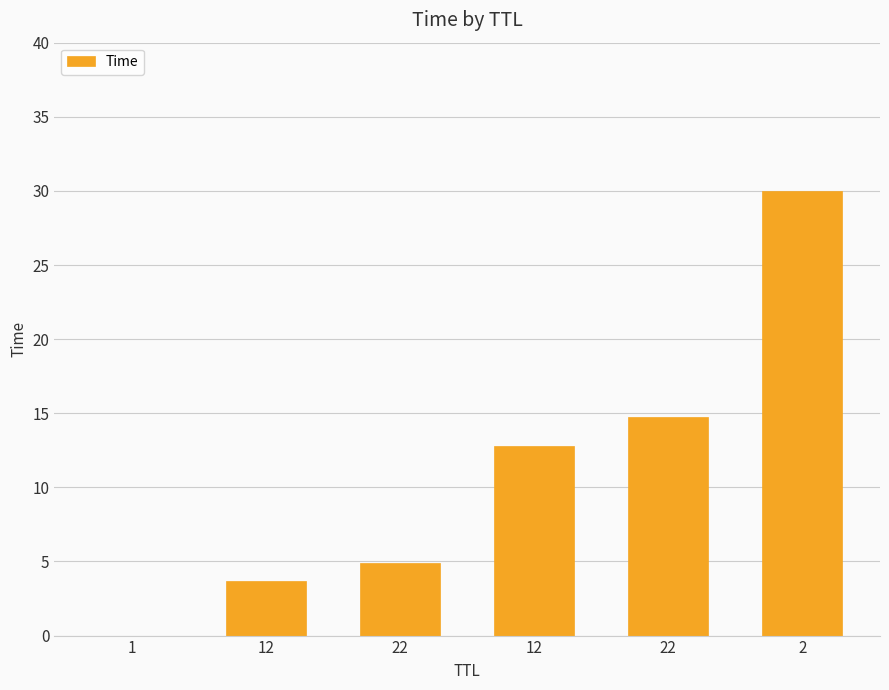

Are the bars horizontal?

No